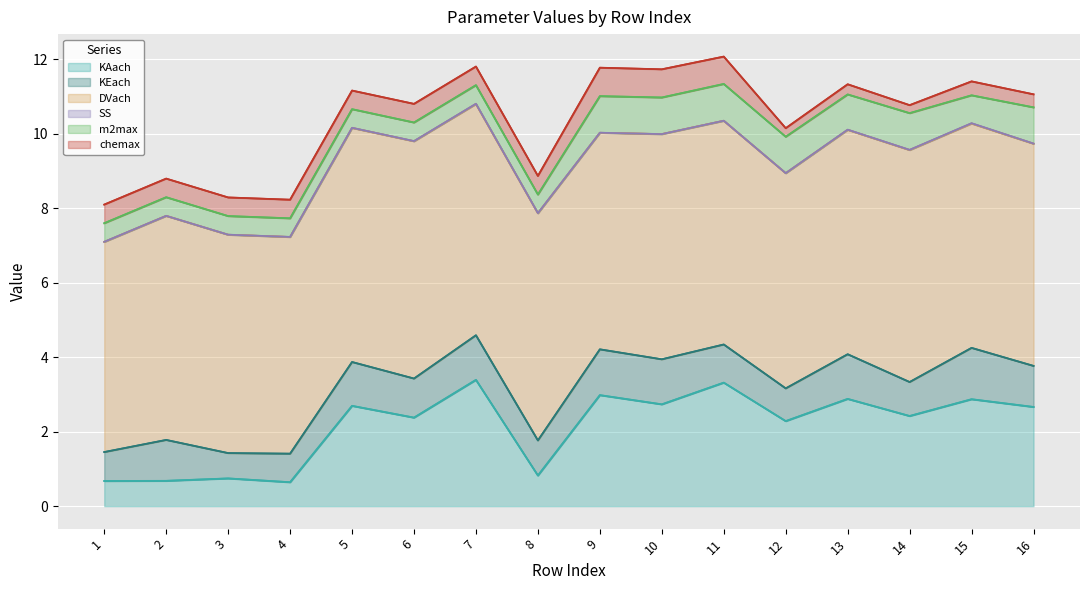

What are all the series names shown in the legend?

KAach, KEach, DVach, SS, m2max, chemax